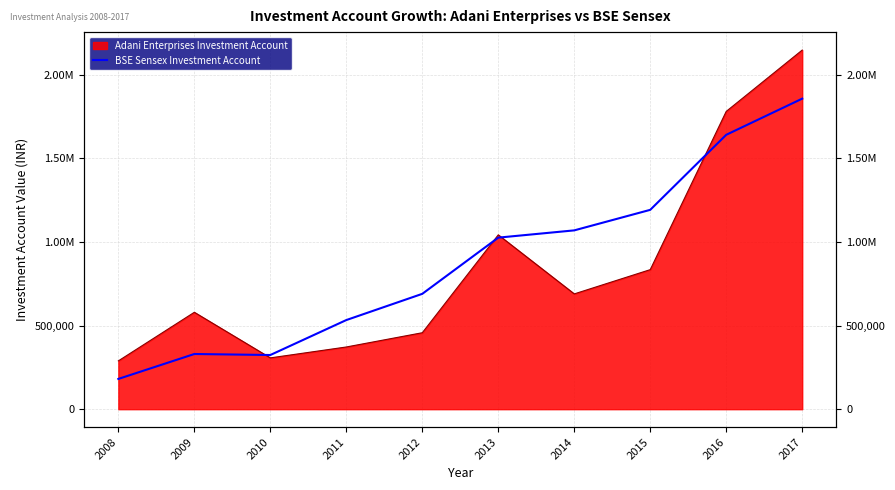

What is the minimum value shown in the chart?

181030.4